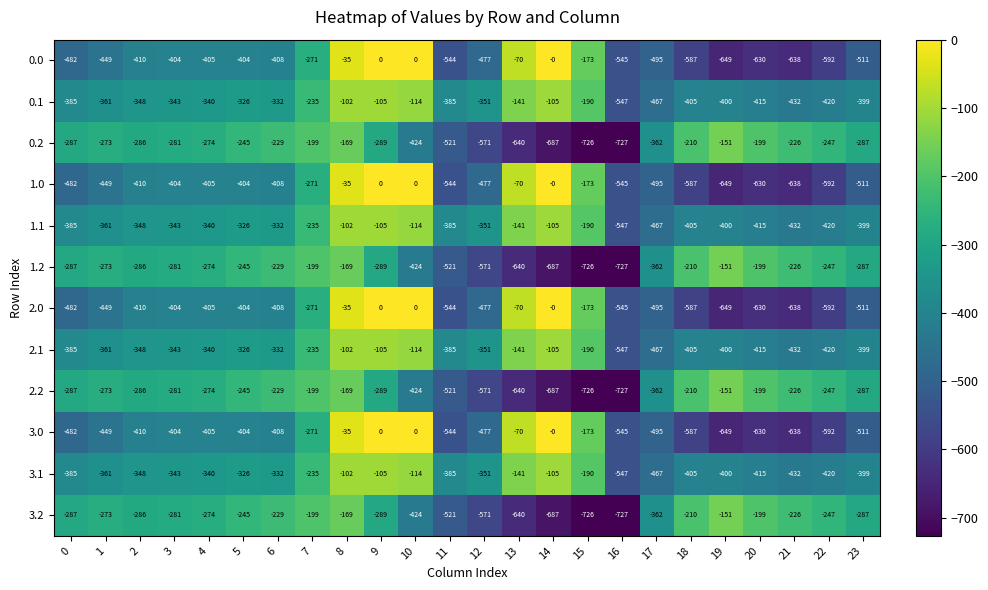

What is the difference between the highest and lowest values at 22?

345